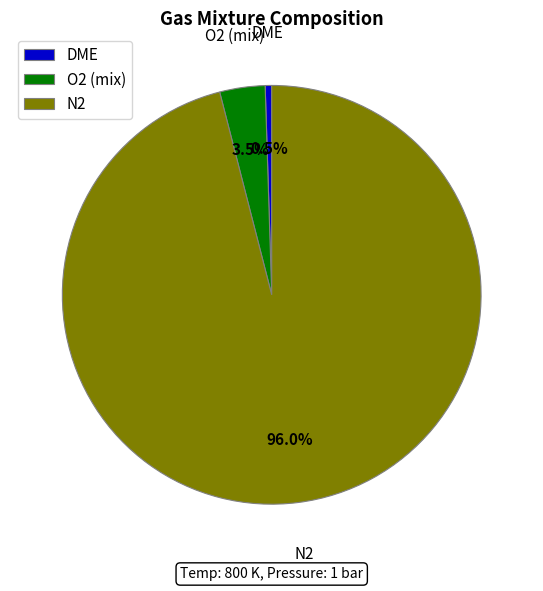

To the nearest percent, what portion does N2 represent?

96%